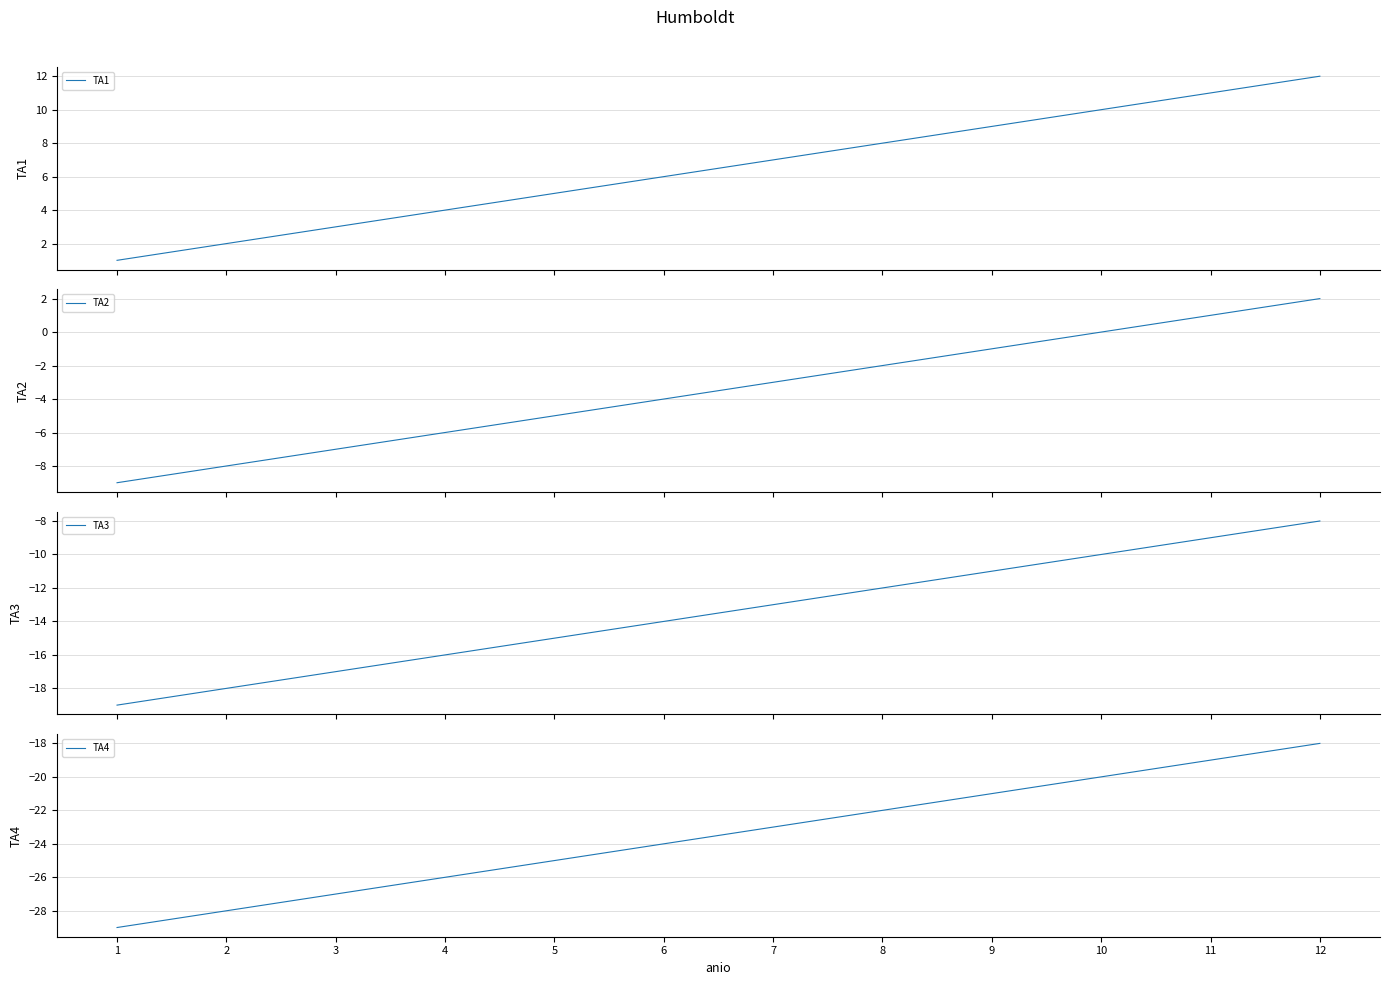

Does the chart display data point markers on the line(s)?

No